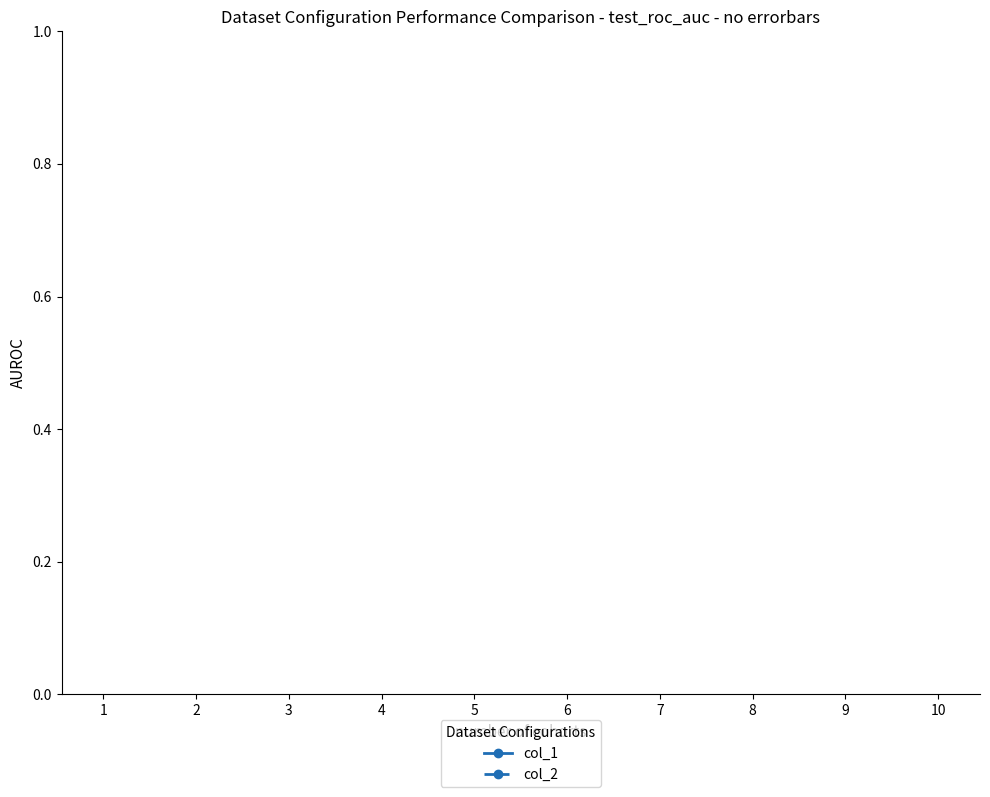

List the series in order of their overall mean, lowest first.

col_1, col_2